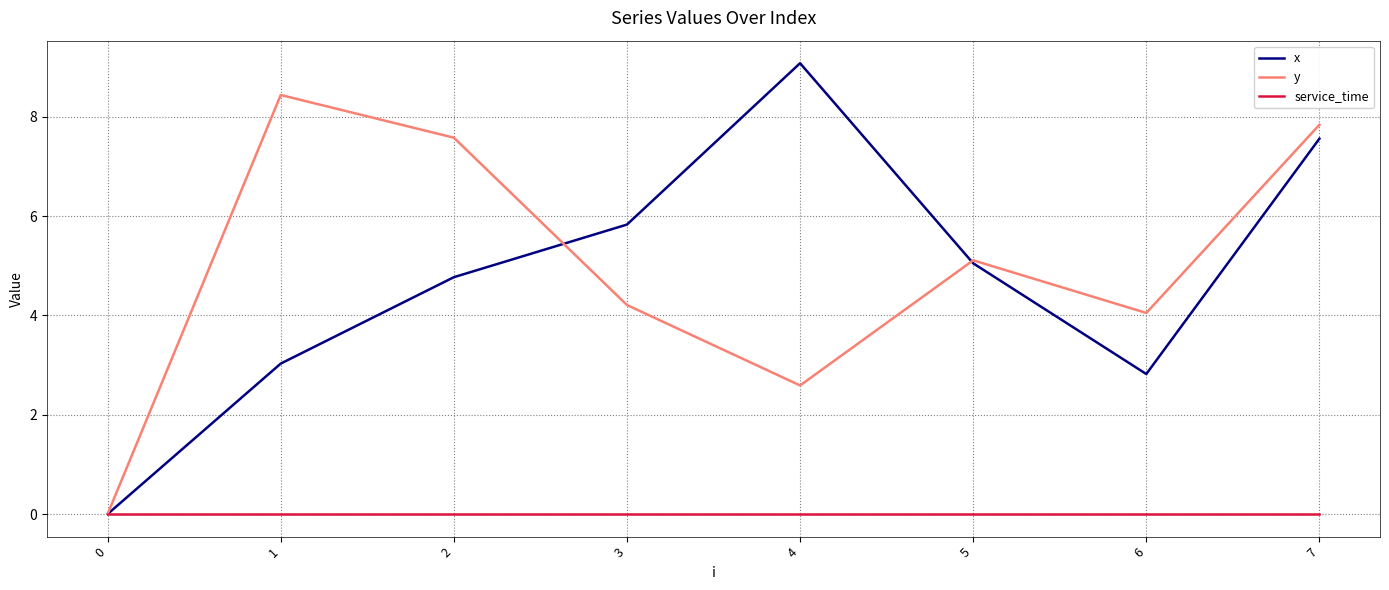

What are all the series names shown in the legend?

x, y, service_time